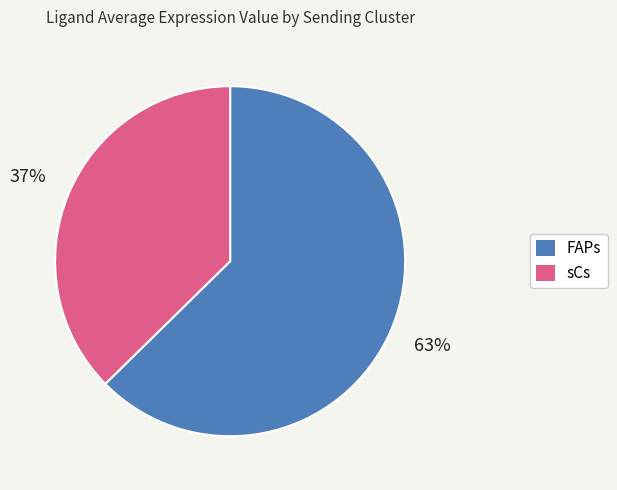

Is the sum of sCs and FAPs greater than half?

Yes